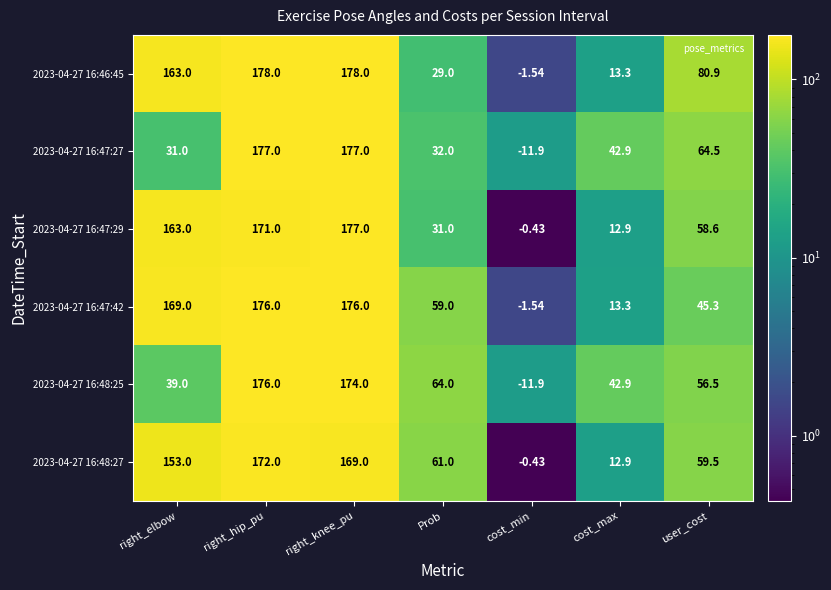

At which label is 2023-04-27 16:46:45 closest to 88?

user_cost